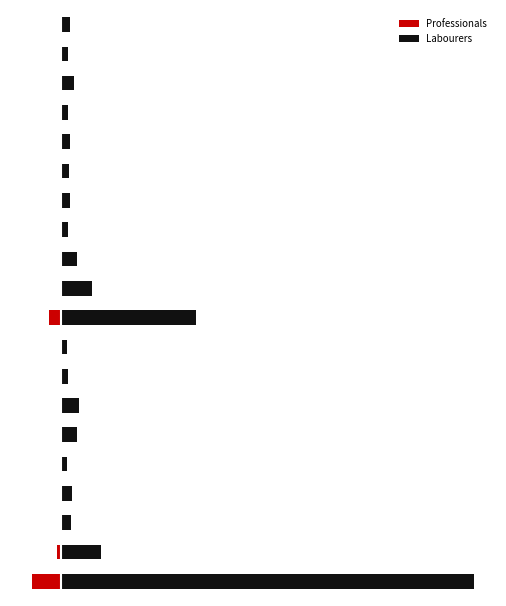

Reading left to right, list all the values displayed in this chart.

Professionals: -382	-59	-17	-6	-3	-18	-18	-8	-8	-157	-19	-15	-3	-10	-7	-10	-8	-8	-3	-13
Labourers: 5459	524	135	144	73	215	241	91	83	1787	412	212	93	125	107	115	89	172	86	114